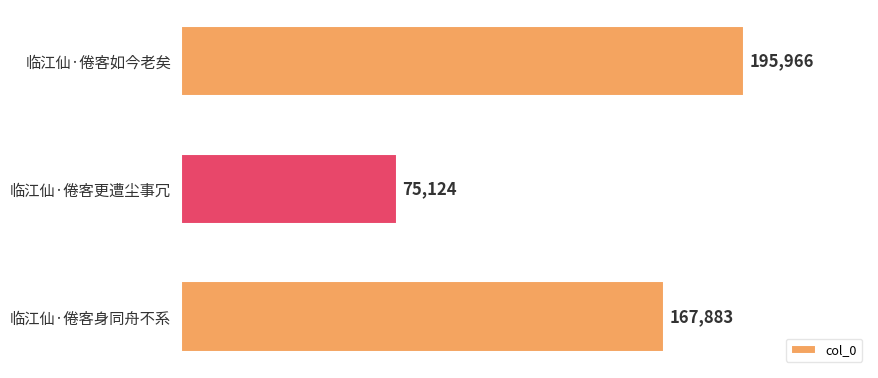

What position from the top is 临江仙·倦客身同舟不系?

3